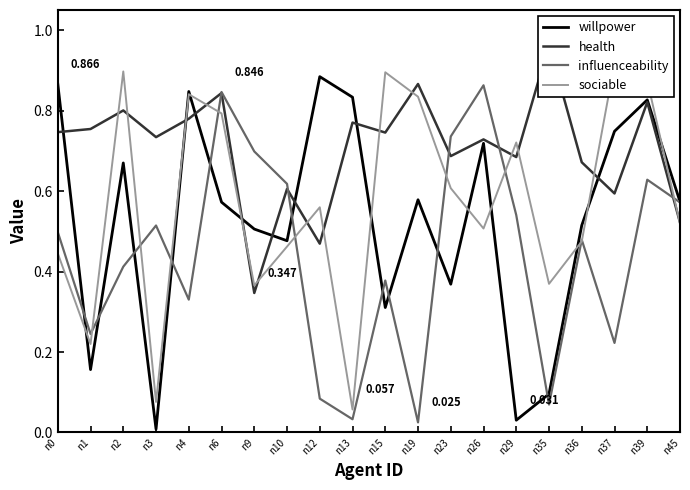

Is it true that willpower equals 0.2 at n1?

True